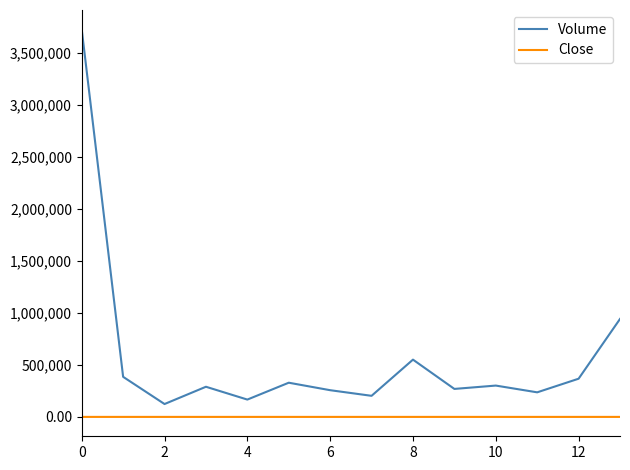

True or false: Volume and Close intersect in this chart.

False